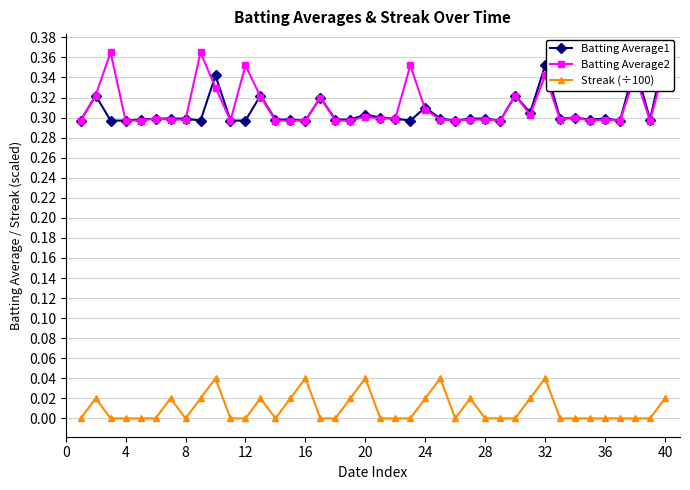

True or false: Batting Average2 has more than 0 interior local peaks.

True